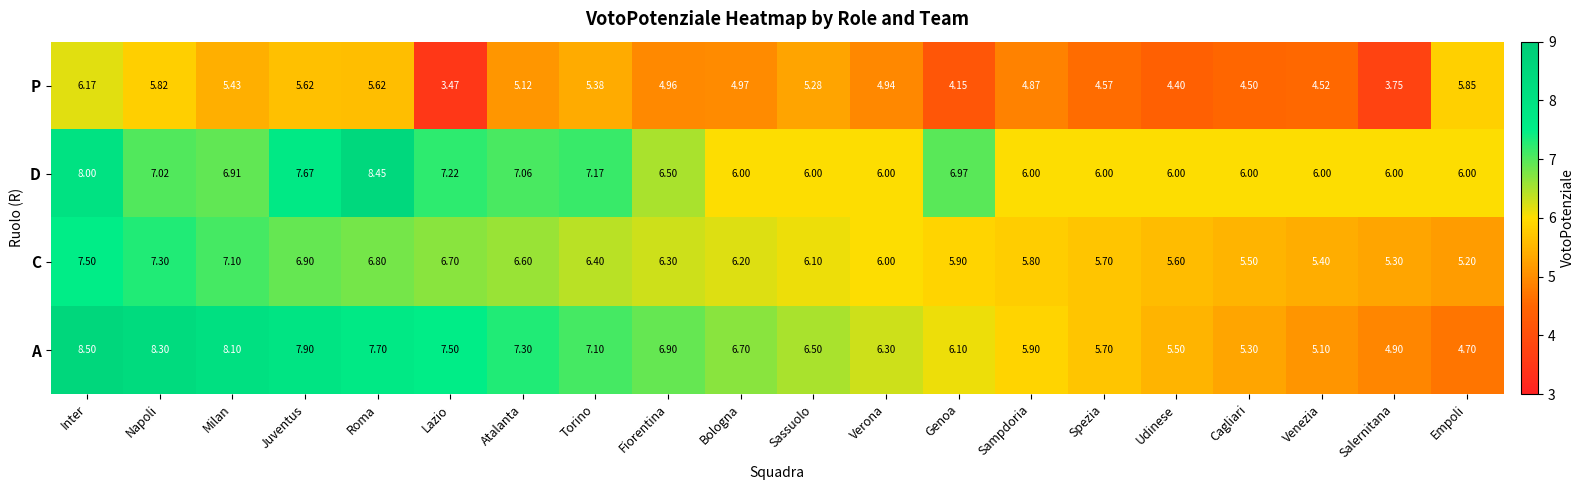

At Sassuolo, list the series in order from smallest to largest.

P, D, C, A